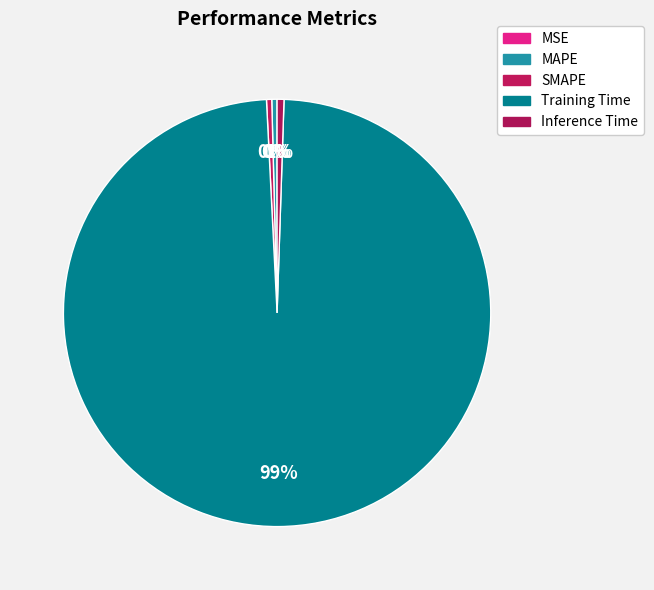

Rank the categories by value from highest to lowest.

Training Time, Inference Time, MAPE, SMAPE, MSE